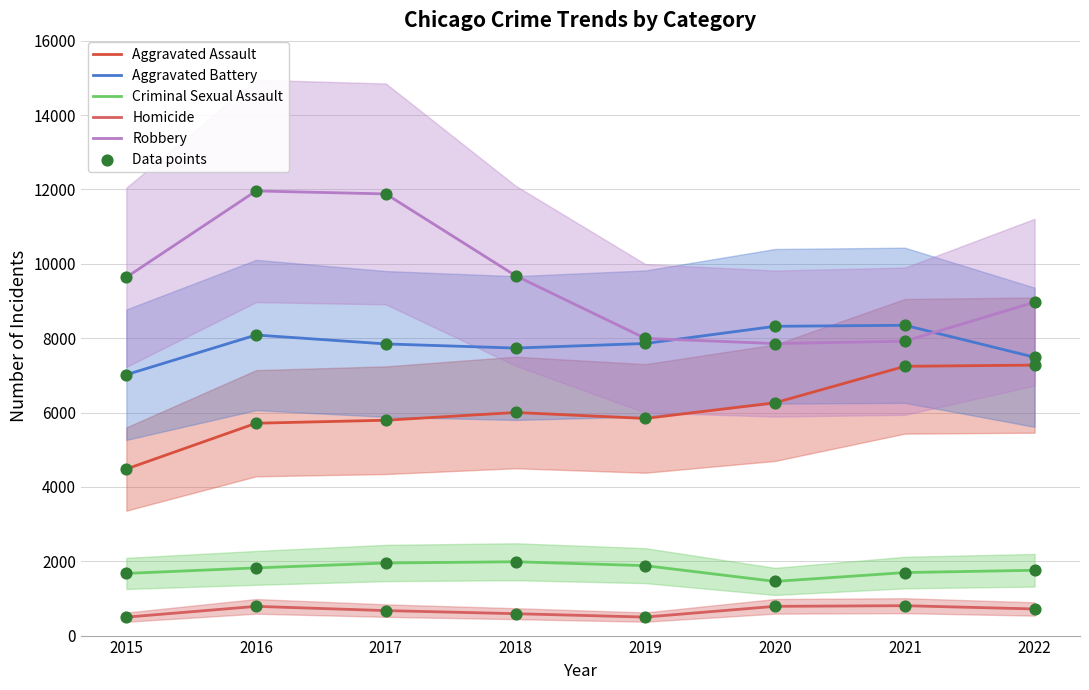

At how many categories does at least one series exceed 10901?

2